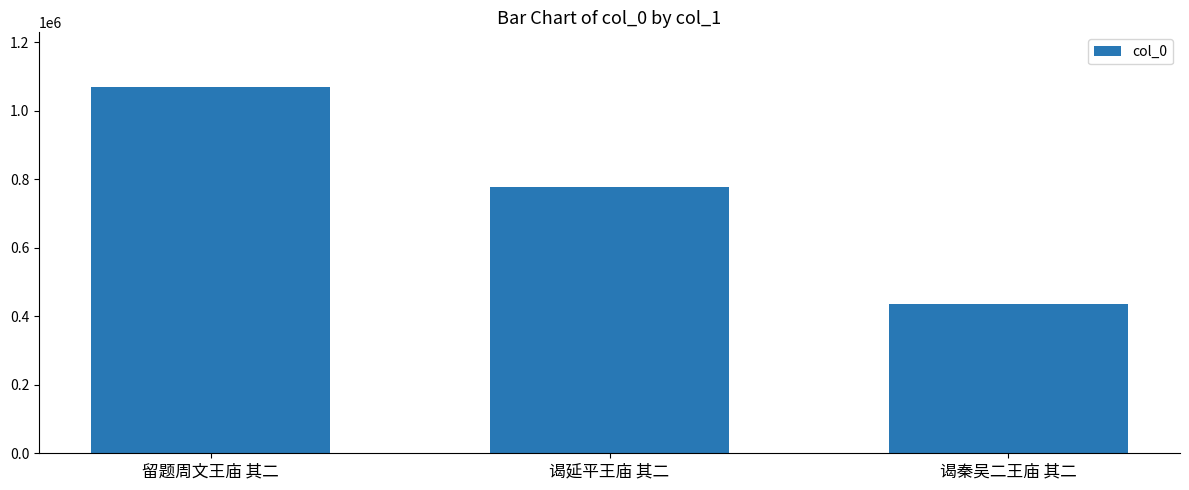

What is the change in value from 谒延平王庙 其二 to 谒秦吴二王庙 其二?

-341408